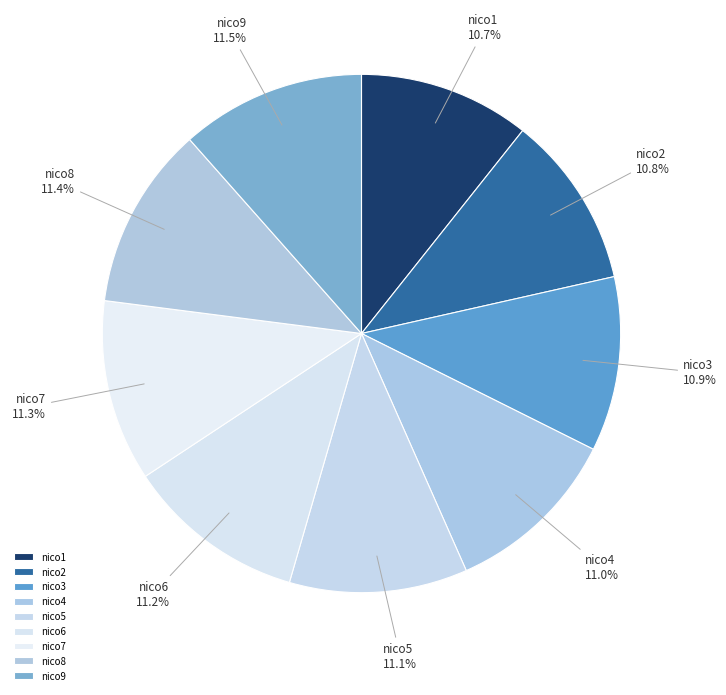

To the nearest percent, what percentage of the pie is nico3?

11%